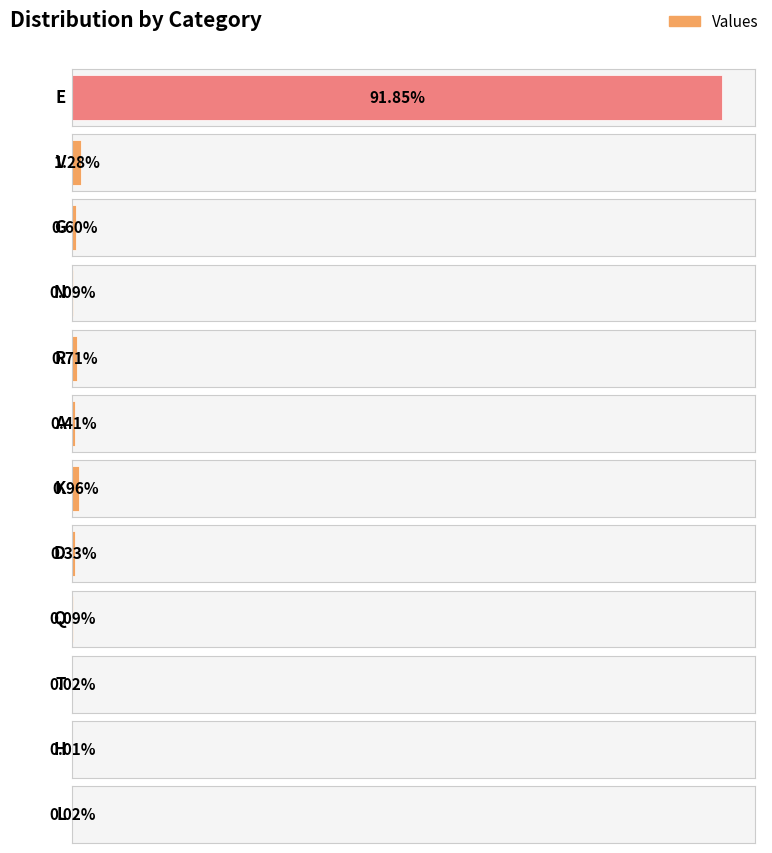

What is the sum of all values?

96.4